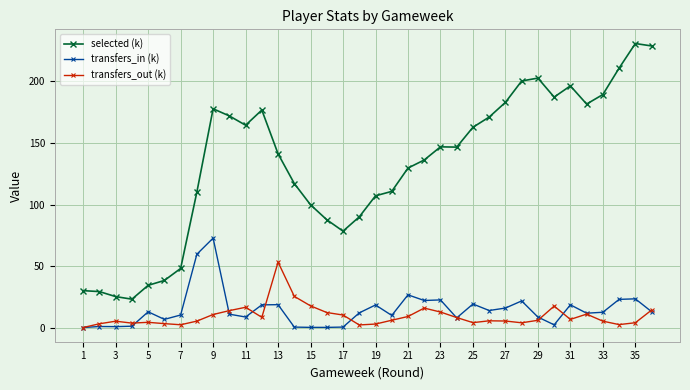

What is the value of the transfers_in (k) point at the 22nd from the left?

22.0